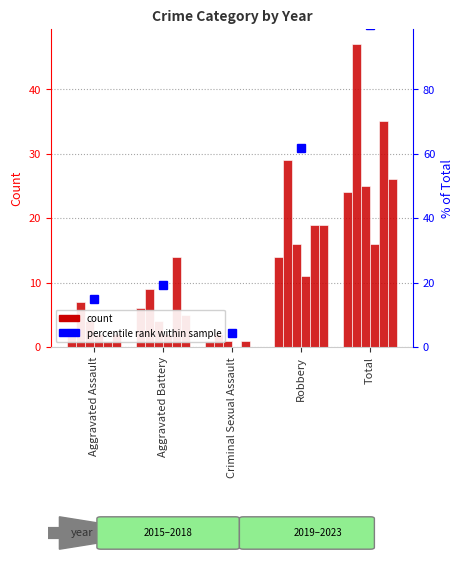

What is the difference between the 2023 values at Robbery and Aggravated Assault?

18